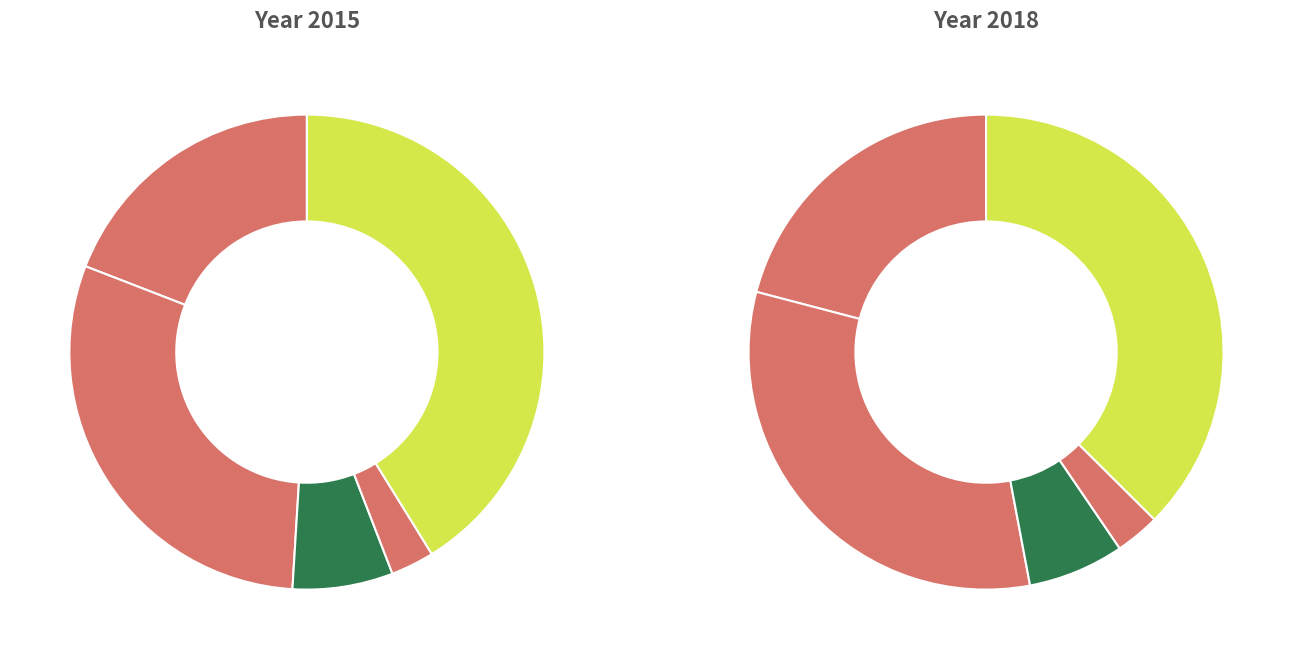

Which series has the widest spread of values?

2018